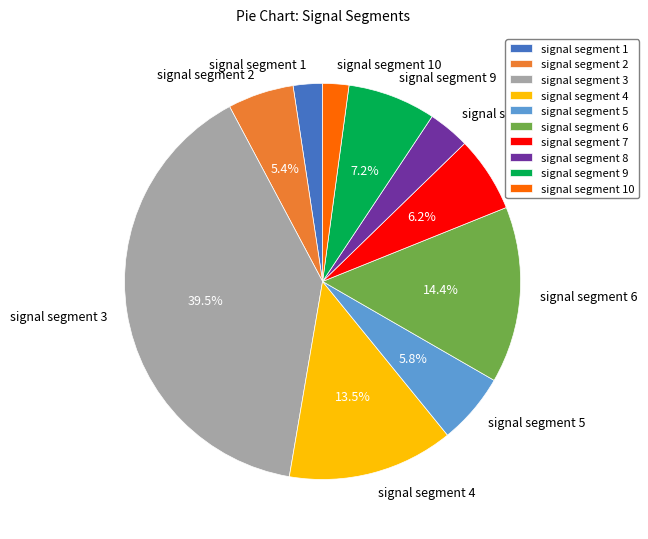

Which slice is the largest?

signal segment 3